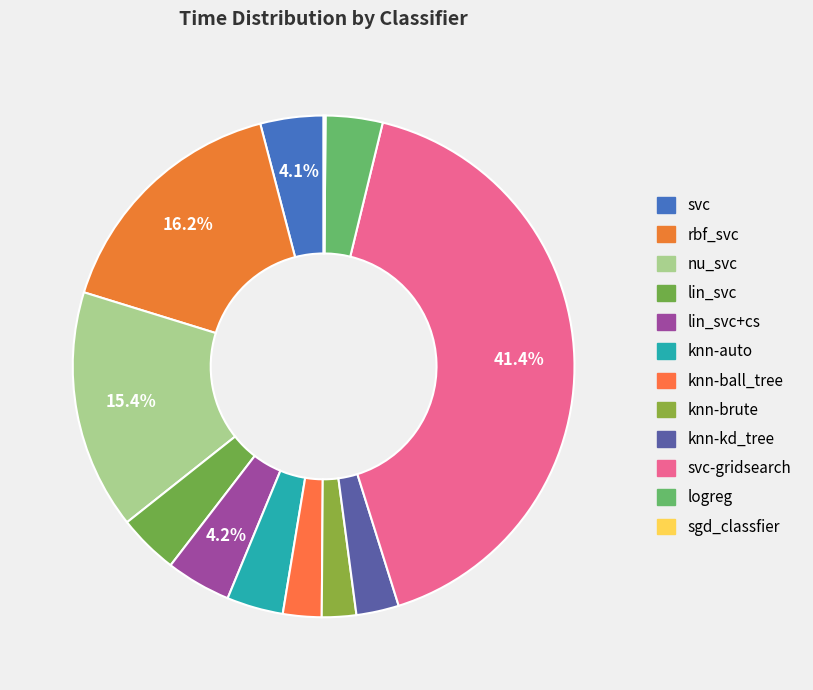

Rank the categories by value from lowest to highest.

sgd_classfier, knn-brute, knn-ball_tree, knn-kd_tree, knn-auto, logreg, lin_svc, svc, lin_svc+cs, nu_svc, rbf_svc, svc-gridsearch